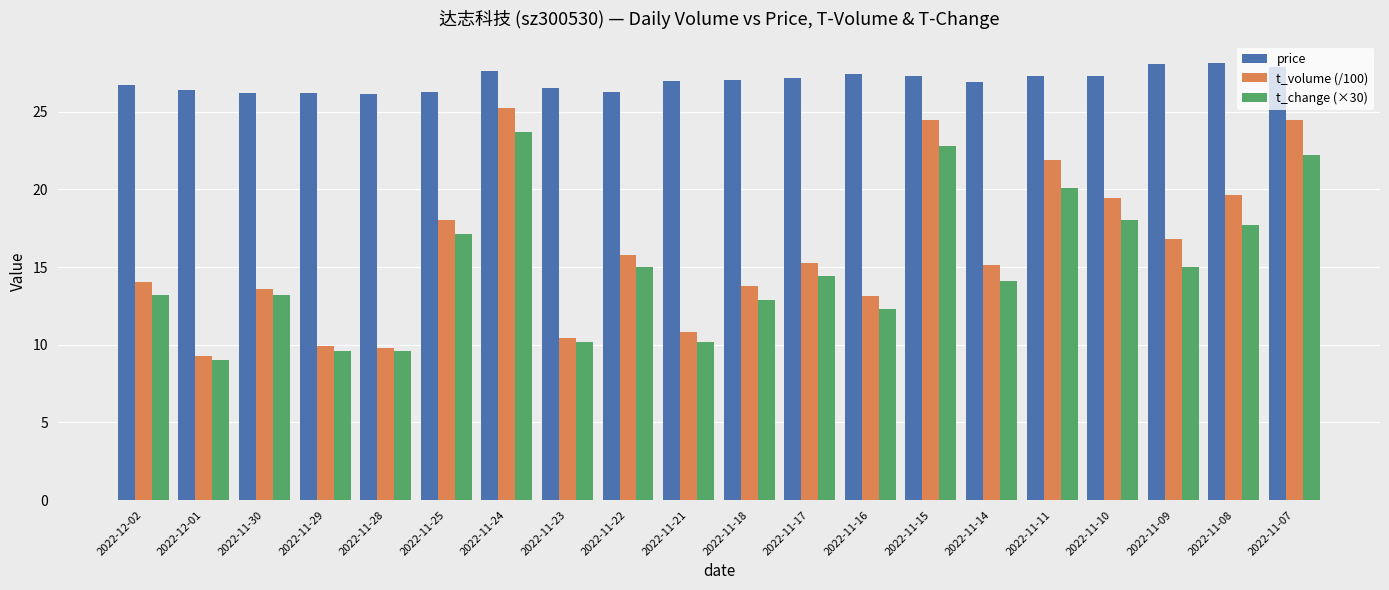

What is the sum of the price values at 2022-11-09 and 2022-11-23?

54.6